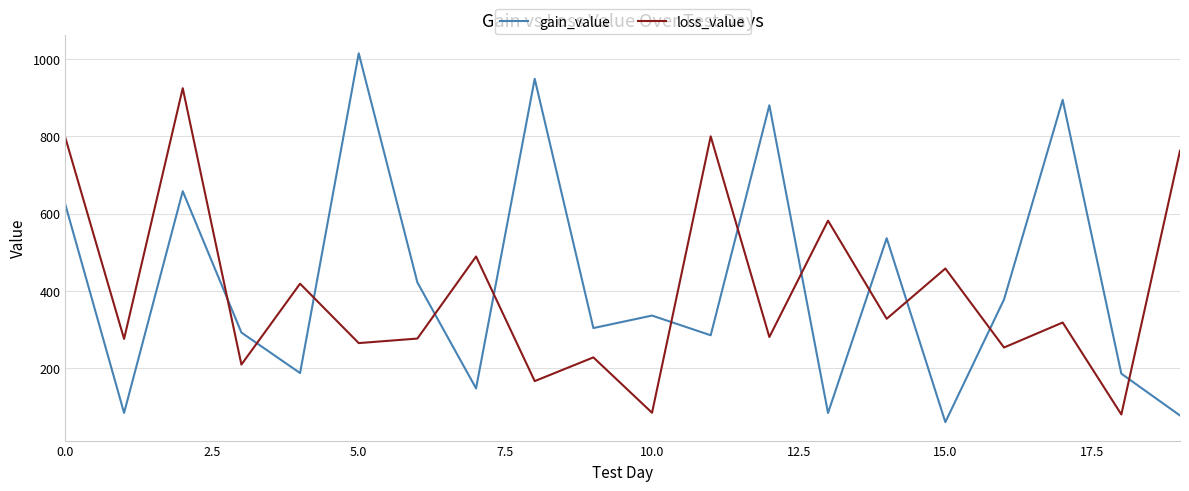

Rank the series by their maximum value, from lowest to highest.

loss_value, gain_value